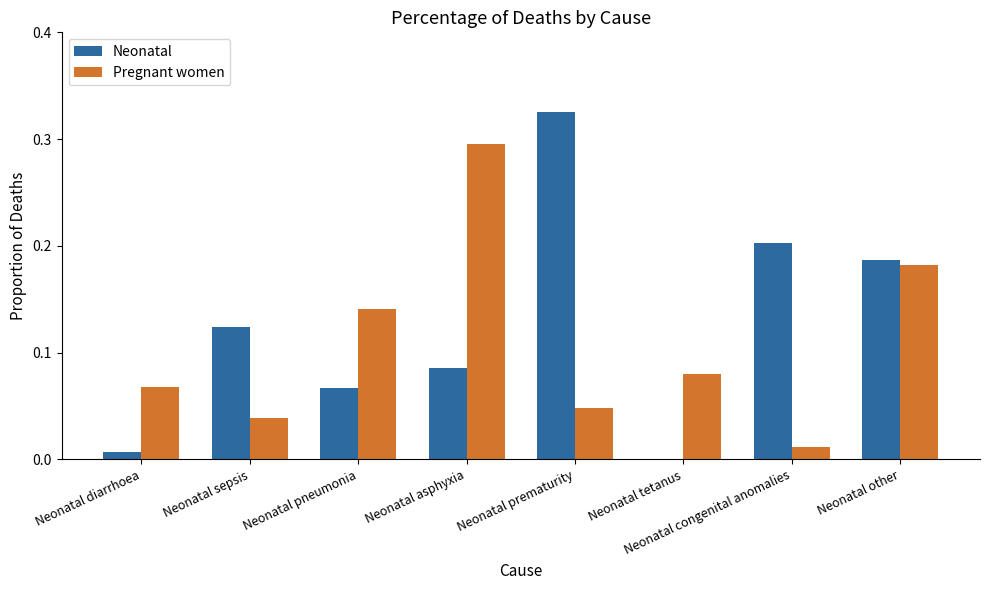

Are the bars horizontal?

No